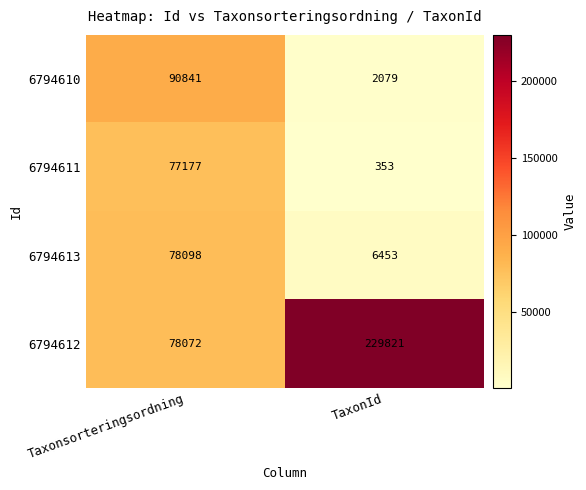

Reading left to right, transcribe all the data shown in this chart.

6794610: 90841	2079
6794611: 77177	353
6794613: 78098	6453
6794612: 78072	229821